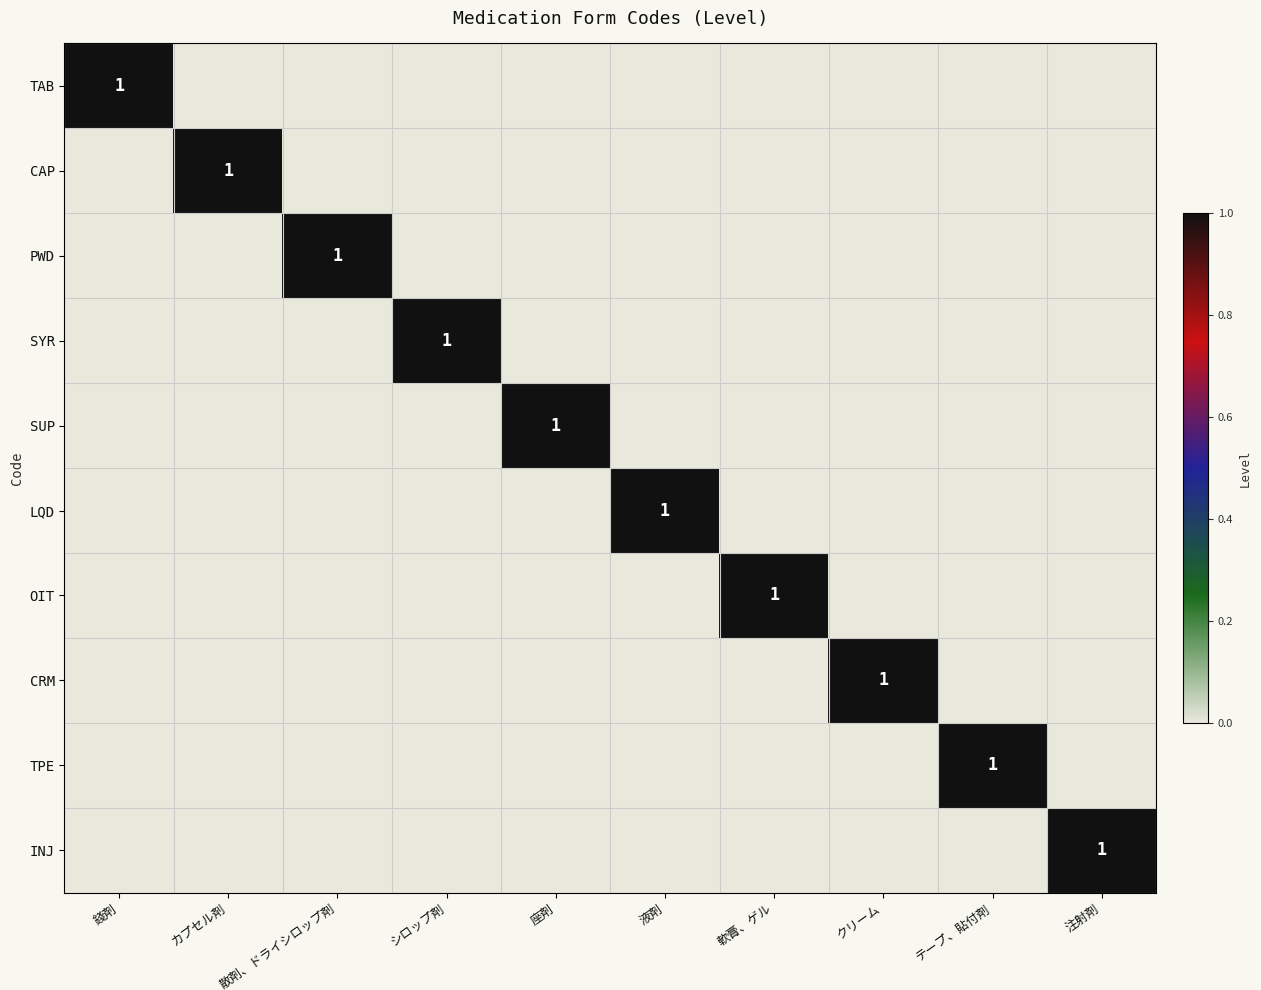

At which label does TPE reach its peak?

テープ、貼付剤